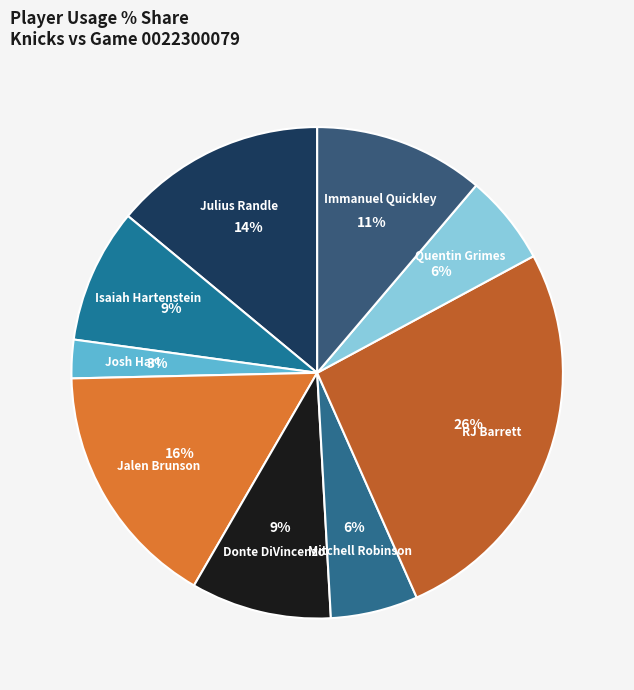

How many segments does this pie chart have?

9